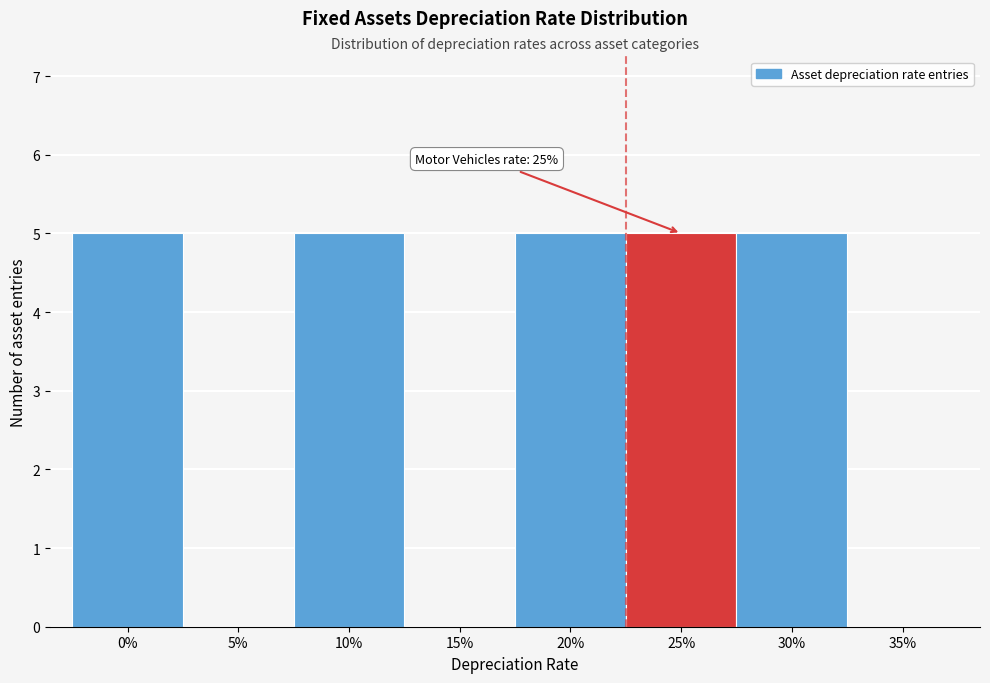

Reading left to right, transcribe all the data shown in this chart.

0%=5	5%=0	10%=5	15%=0	20%=5	25%=5	30%=5	35%=0